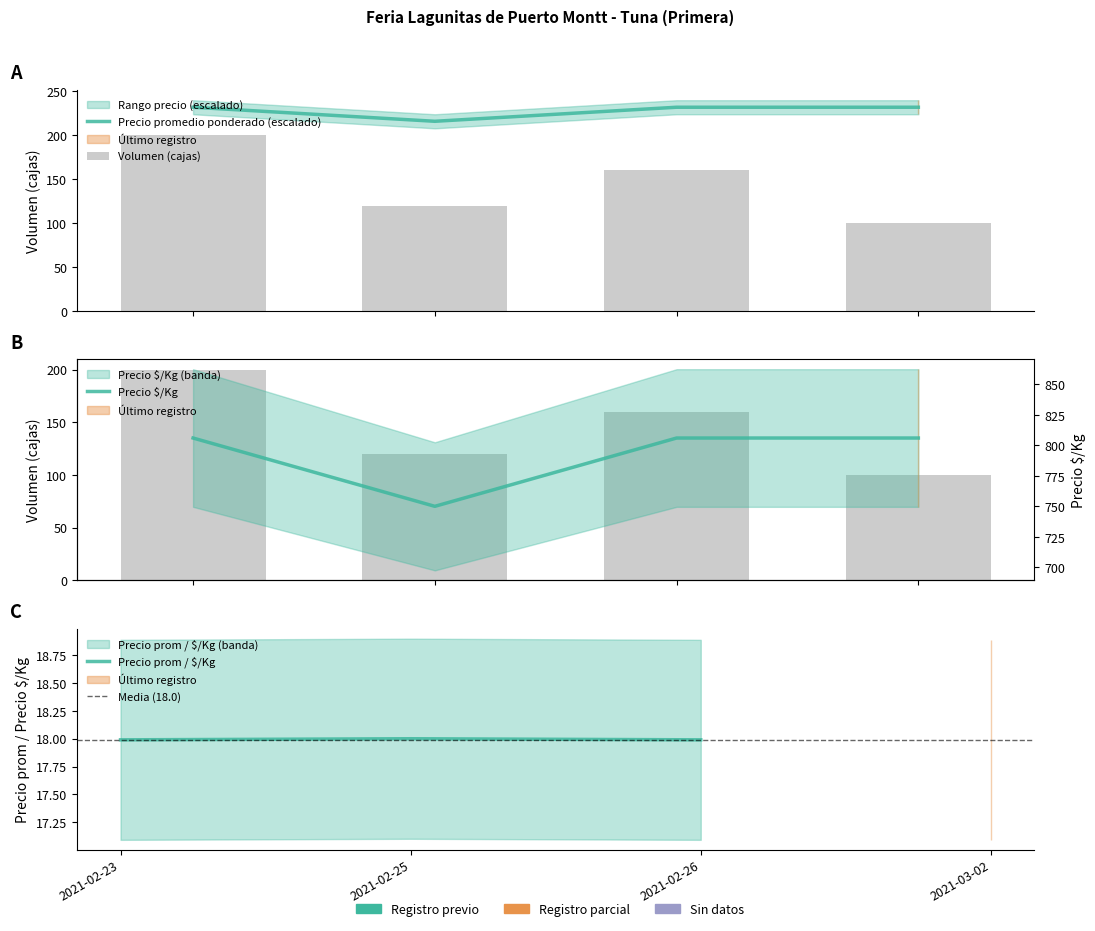

What is the value of the Volumen bar at the 4th from the left?

100